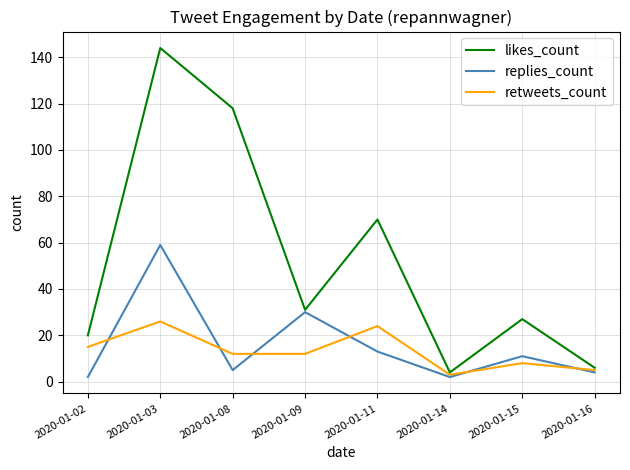

True or false: retweets_count and replies_count intersect in this chart.

True